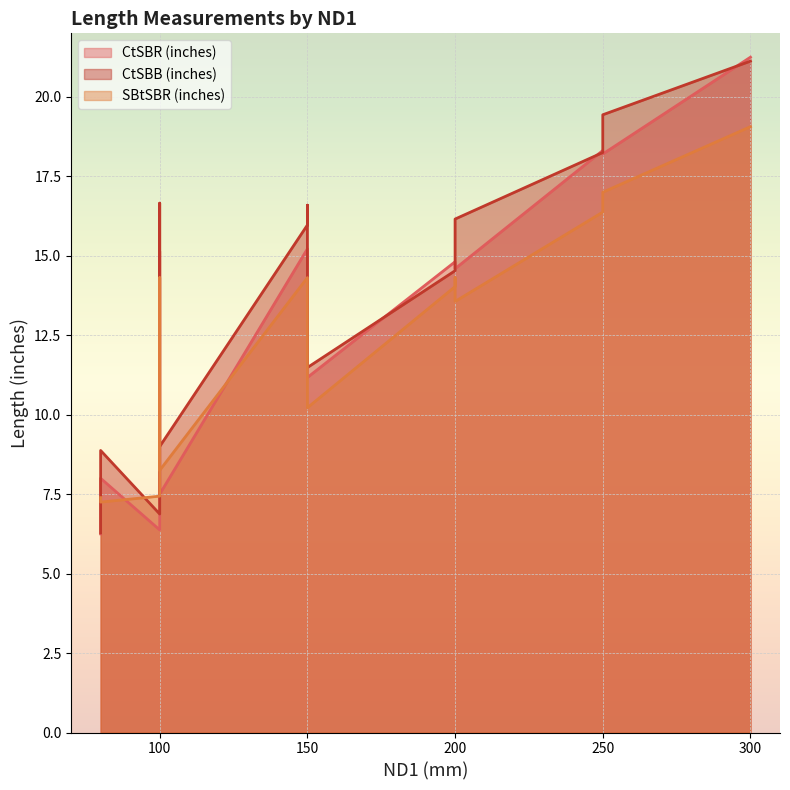

True or false: CtSBR##length##inches and SBtSBR##length##inches intersect in this chart.

True